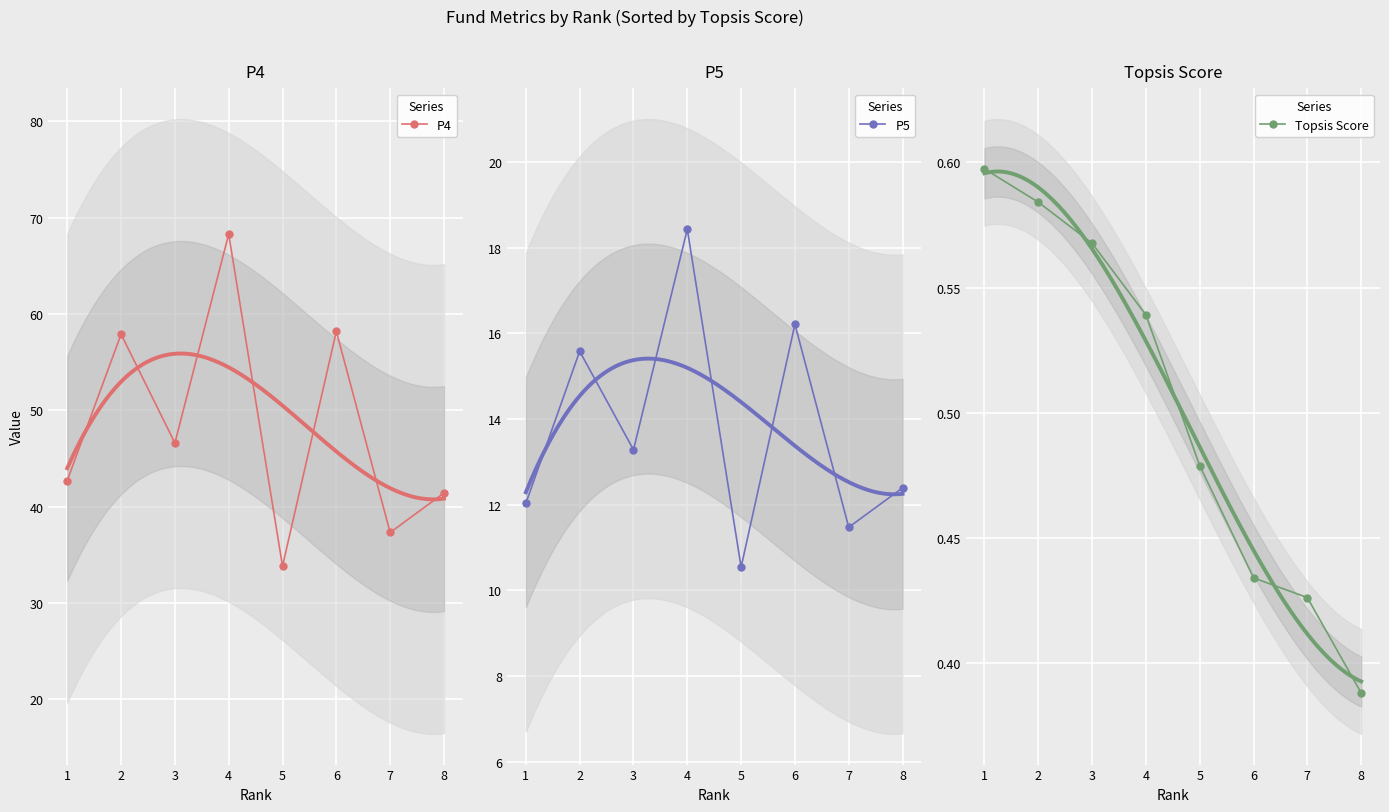

What is the difference between the highest and lowest values at 5?

33.3